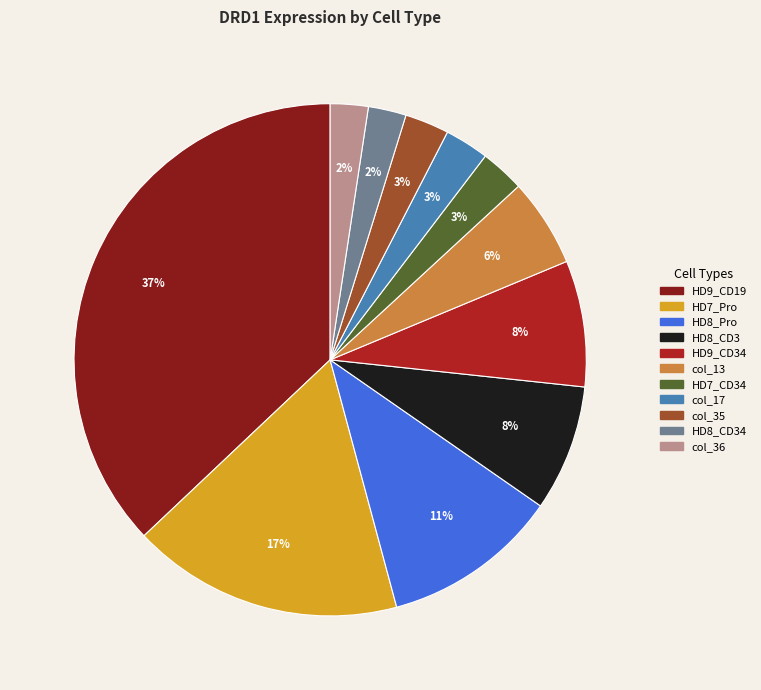

Is there a majority slice in this chart?

No